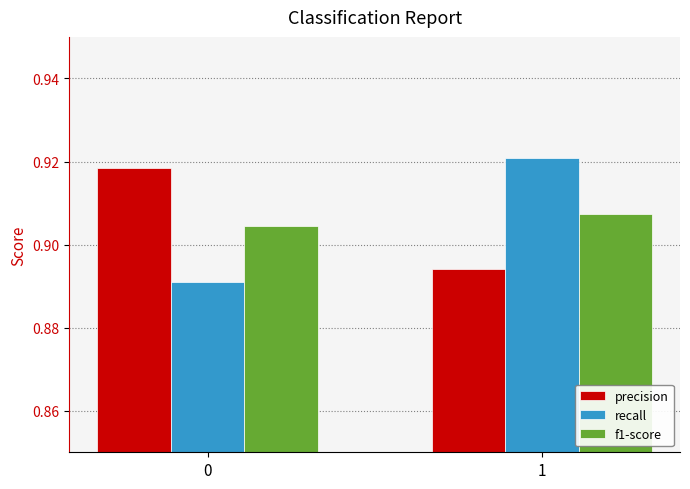

The precision series shows 1.3 at 1. True or false?

False